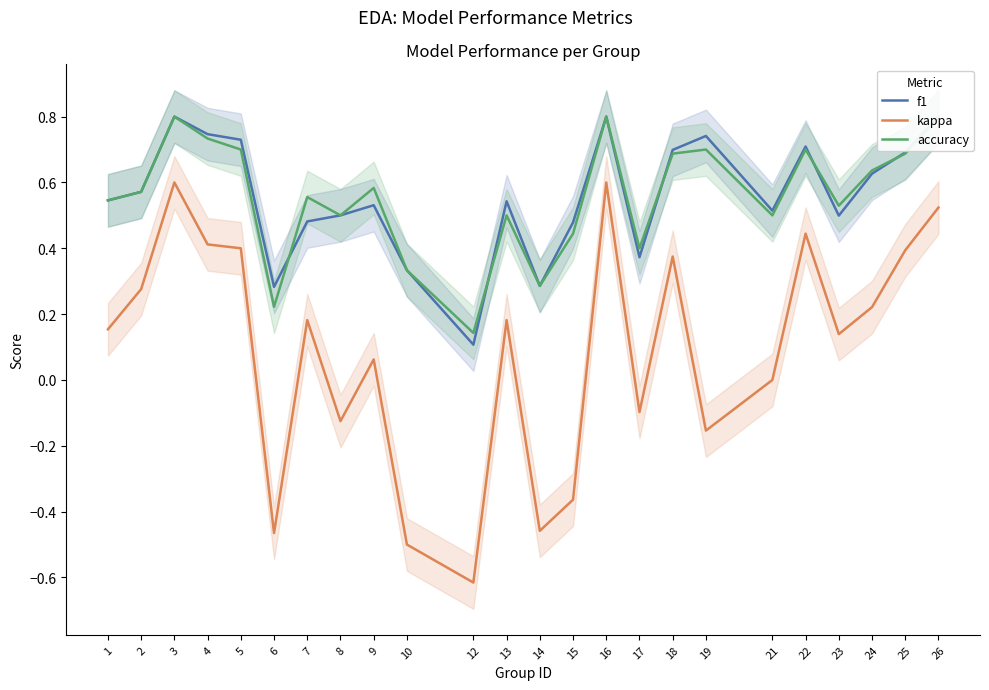

What is the total value across all series at 18?

1.8